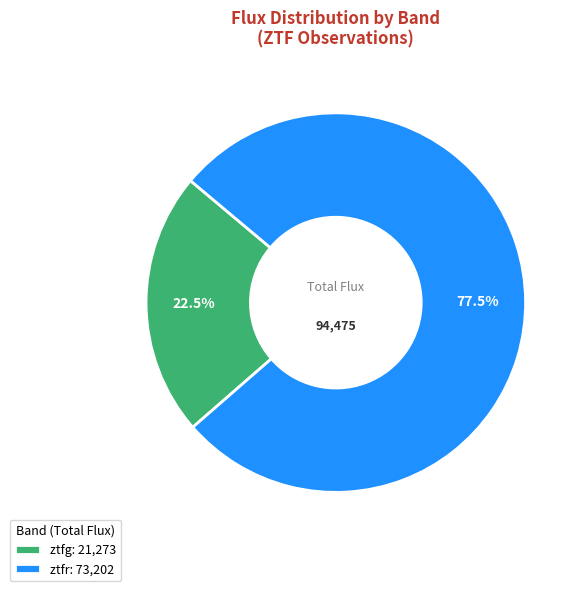

Does ztfr represent more than half of the total?

Yes